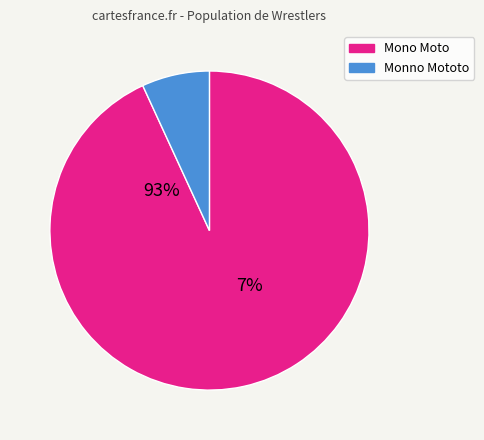

Is the sum of 2666 and 2665 greater than half?

Yes